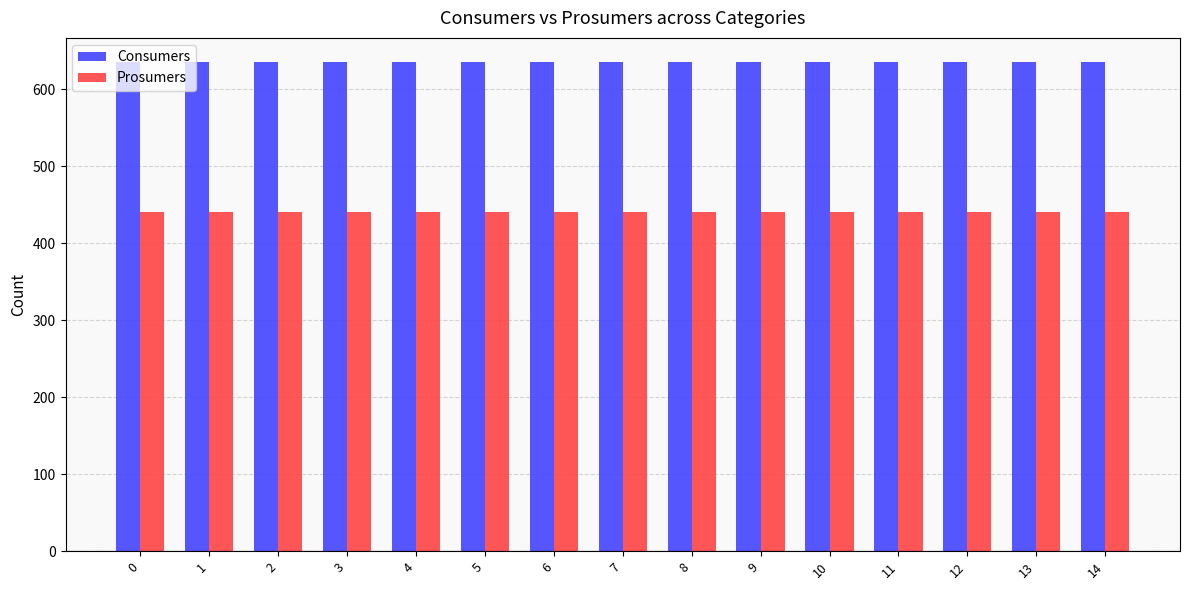

Is it true that Prosumers equals 440 at 11?

True